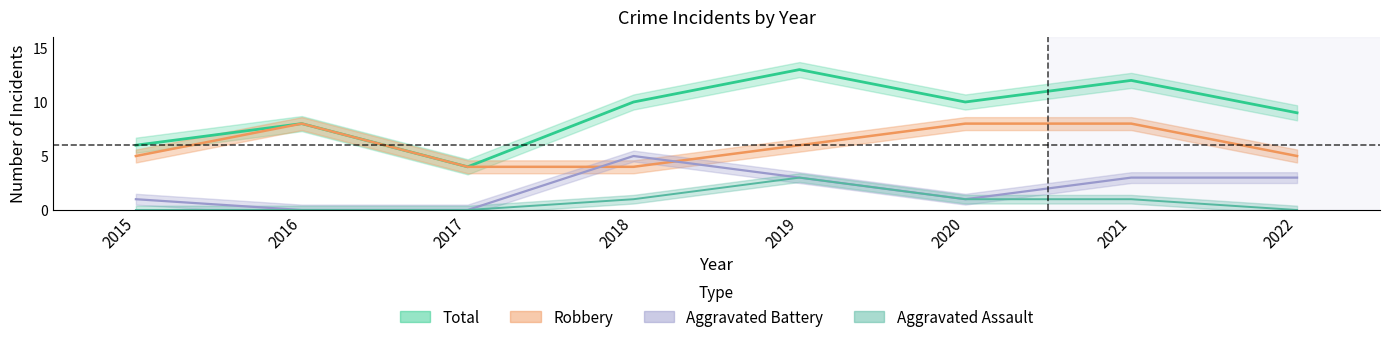

List the series in order of their overall mean, highest first.

Total, Robbery, Aggravated Battery, Aggravated Assault